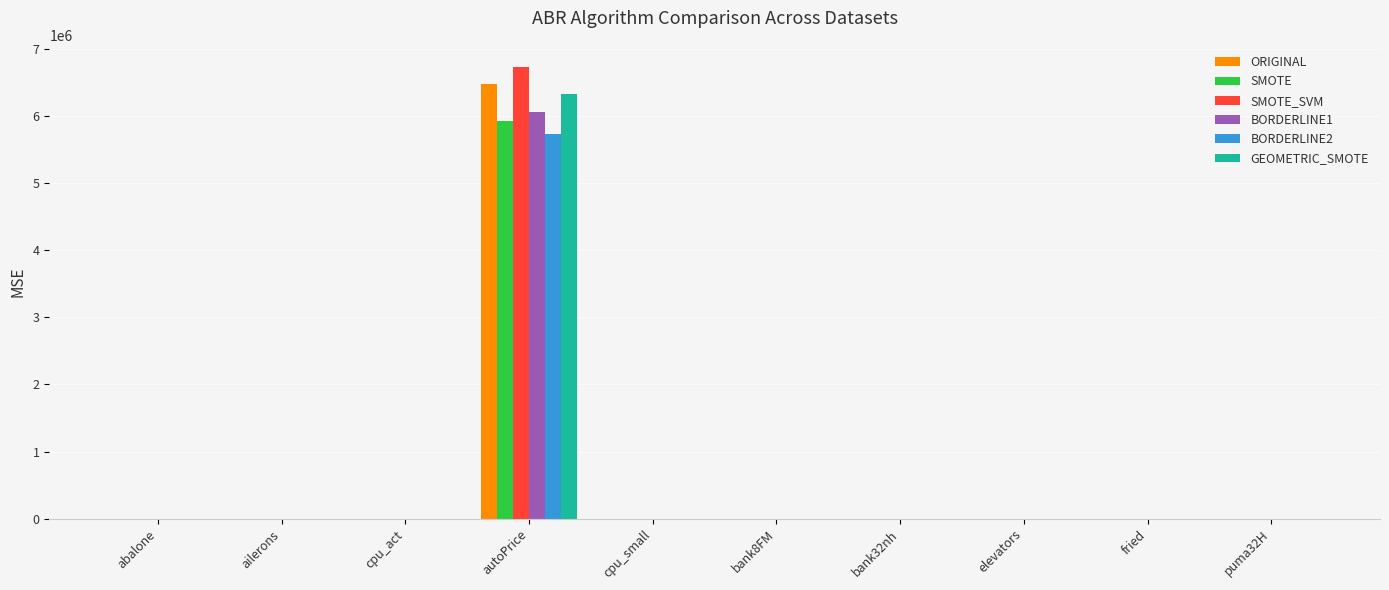

The value of SMOTE at bank32nh is 0.0. True or false?

True